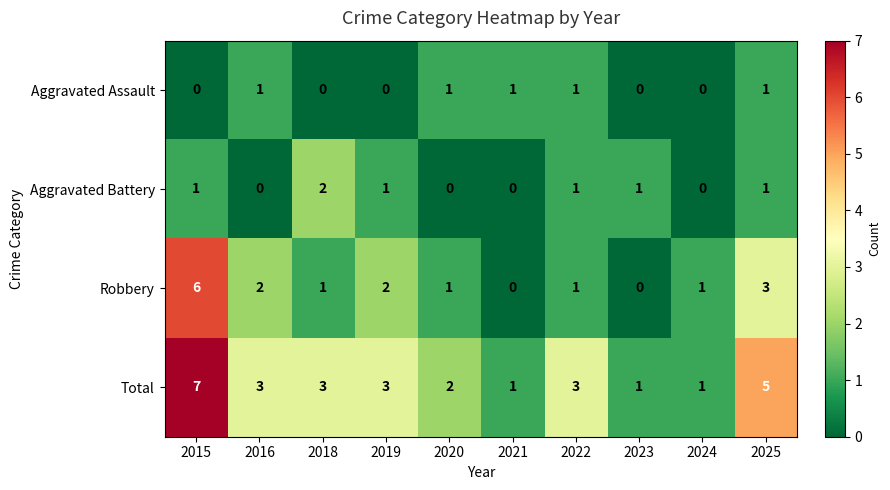

Rank the series by their maximum value, from lowest to highest.

Aggravated Assault, Aggravated Battery, Robbery, Total